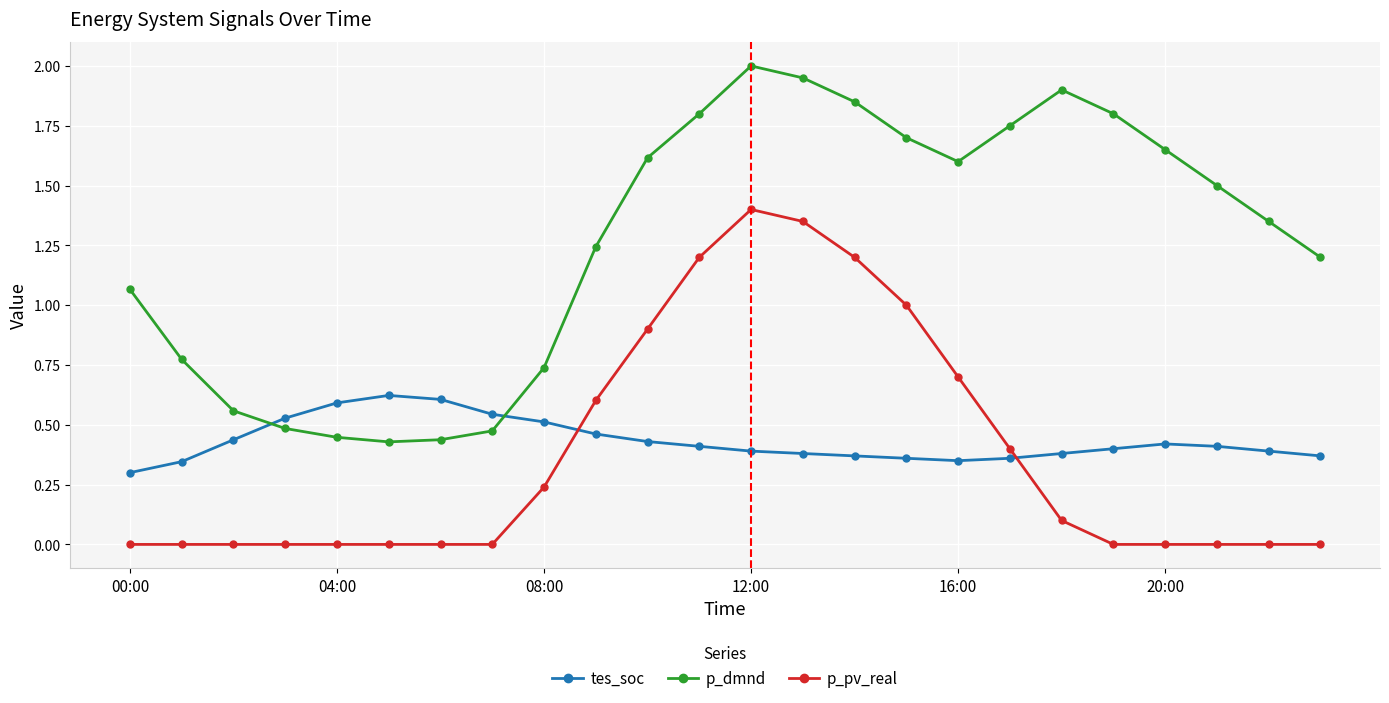

Does the chart display data point markers on the line(s)?

Yes